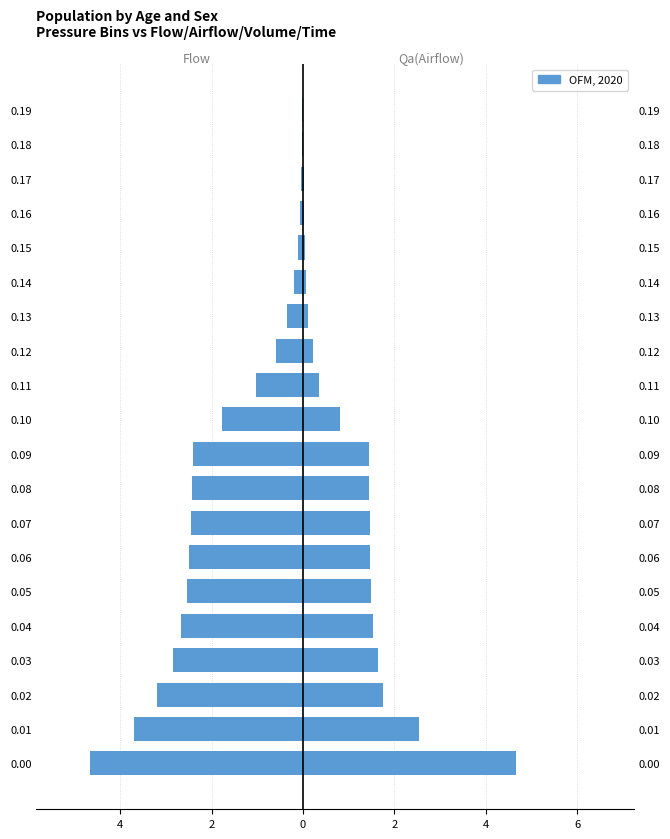

What is the difference between the maximum and minimum values in the Qa(Airflow) (right) series?

4.7